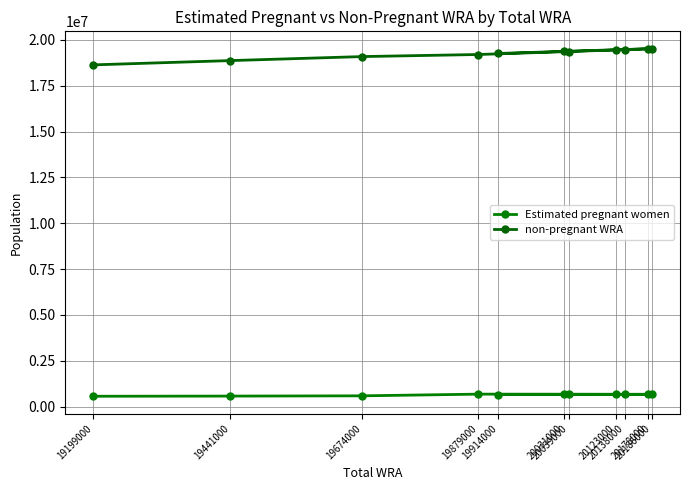

What is the difference between the non-pregnant WRA values at 20039000 and 19674000?

276282.9